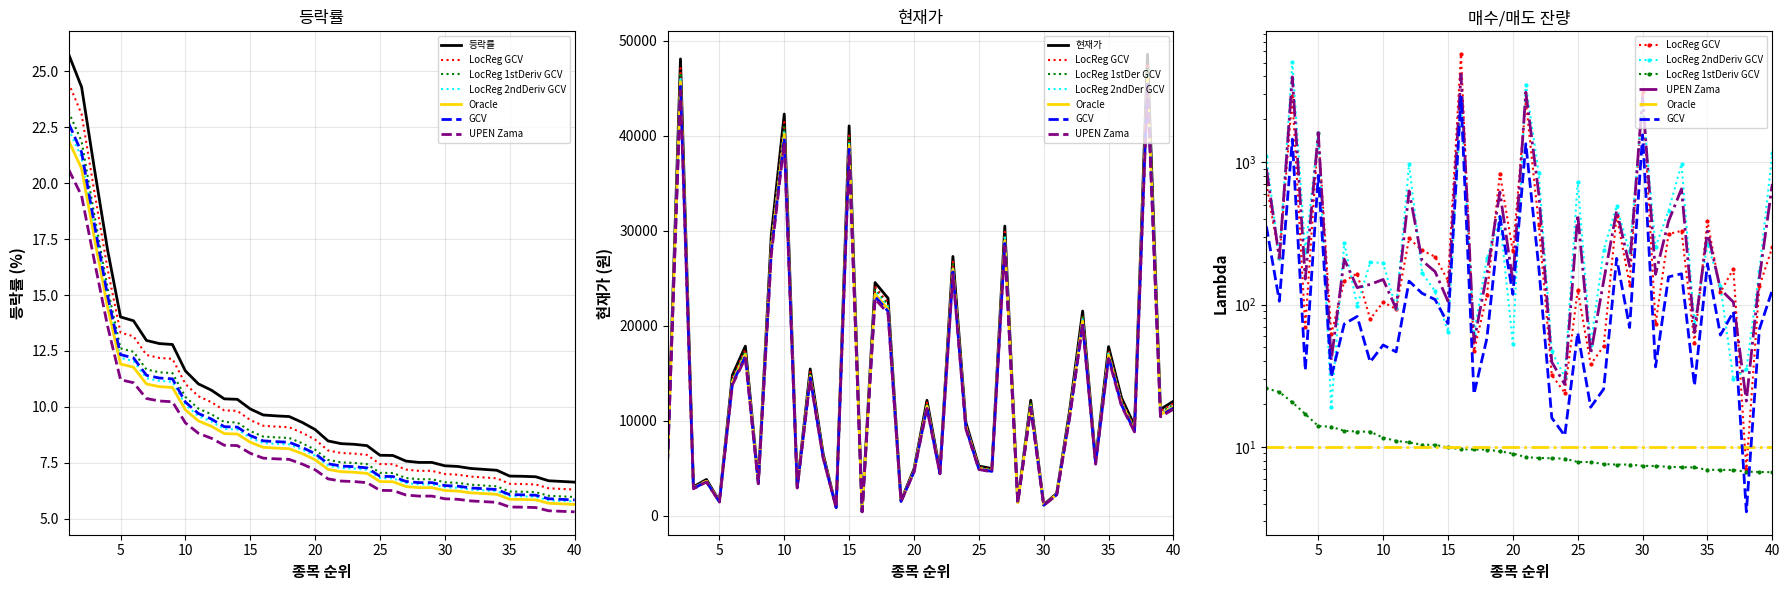

What is the value of the 등락률 point at the 5th from the left?

14.0